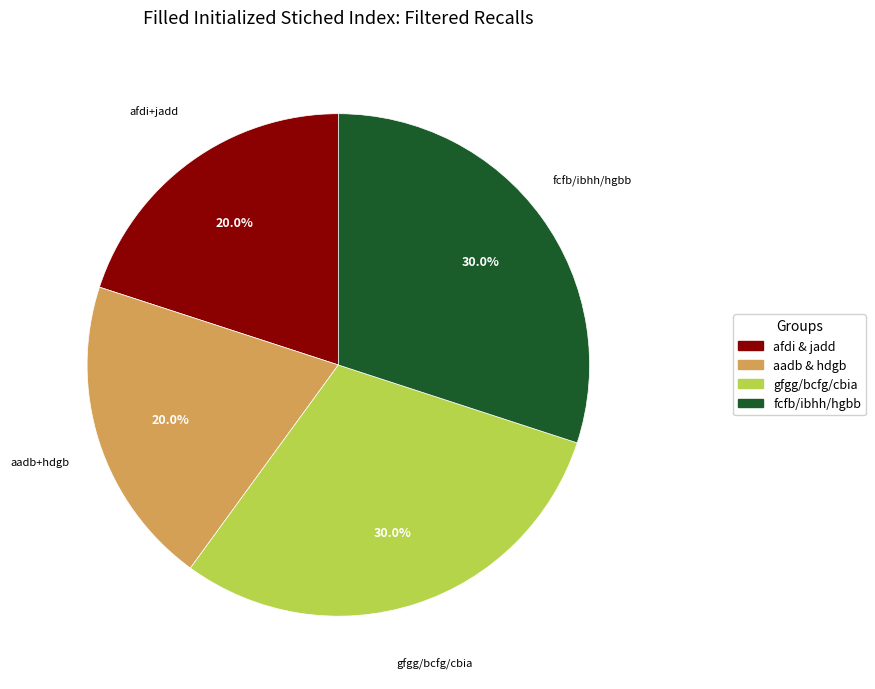

Is there a majority slice in this chart?

No